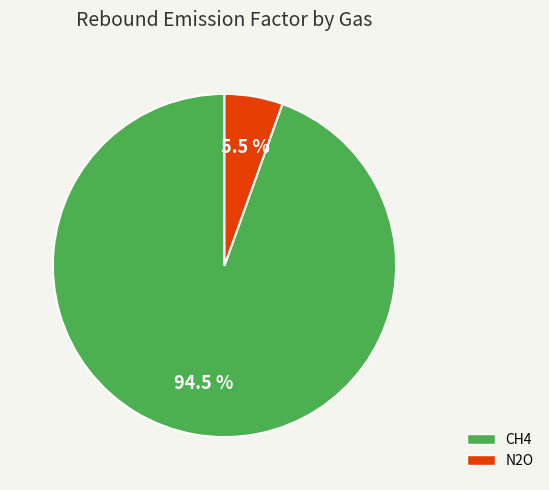

Which category has the biggest portion of the pie?

CH4